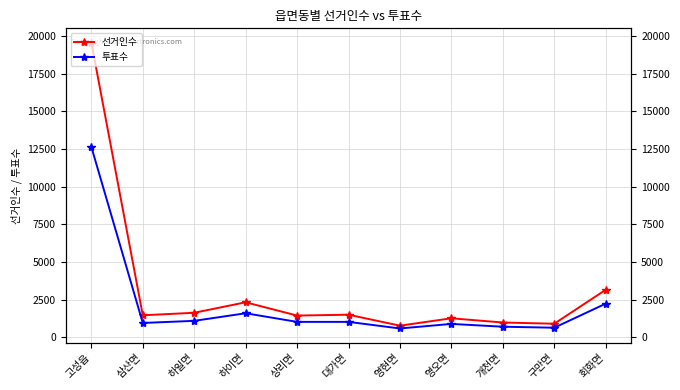

What is the difference between the highest and lowest values at 회화면?

920